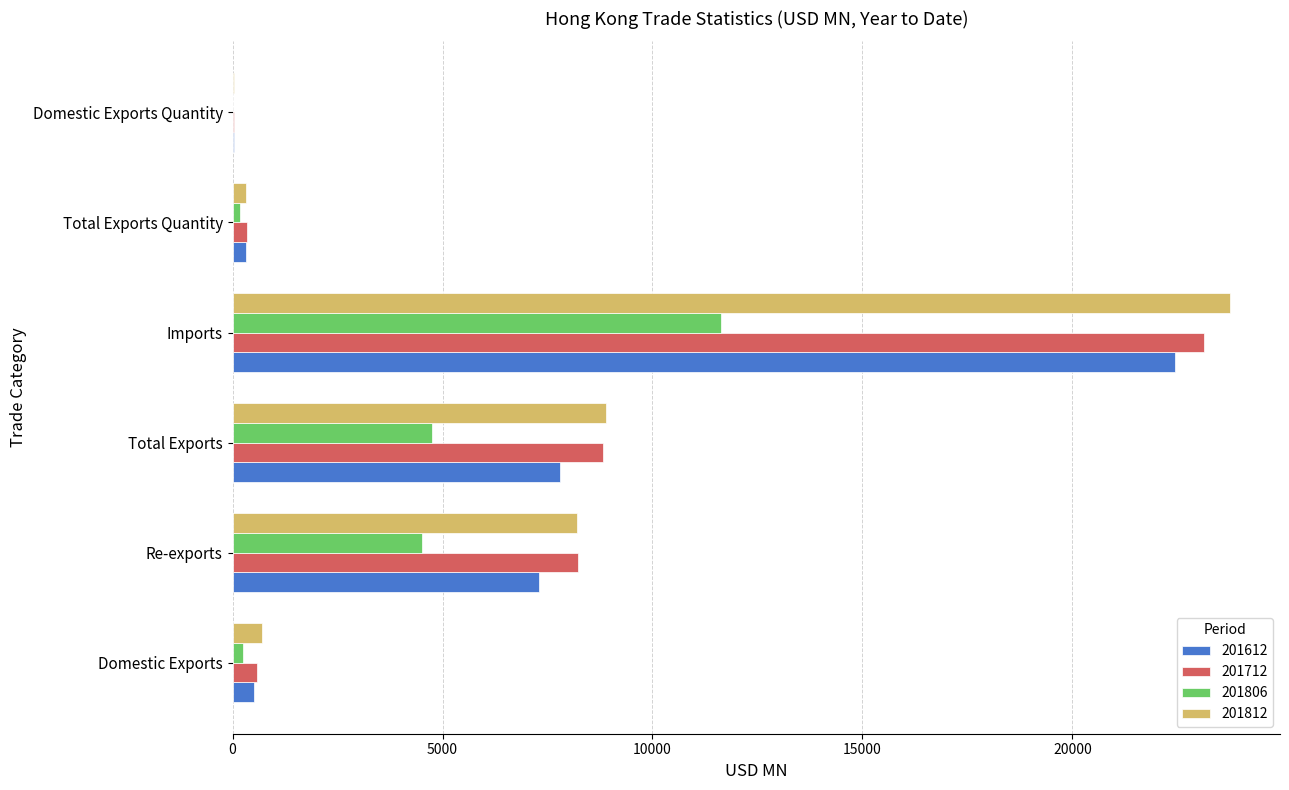

What is the total value across all series at Total Exports Quantity?

1146.4